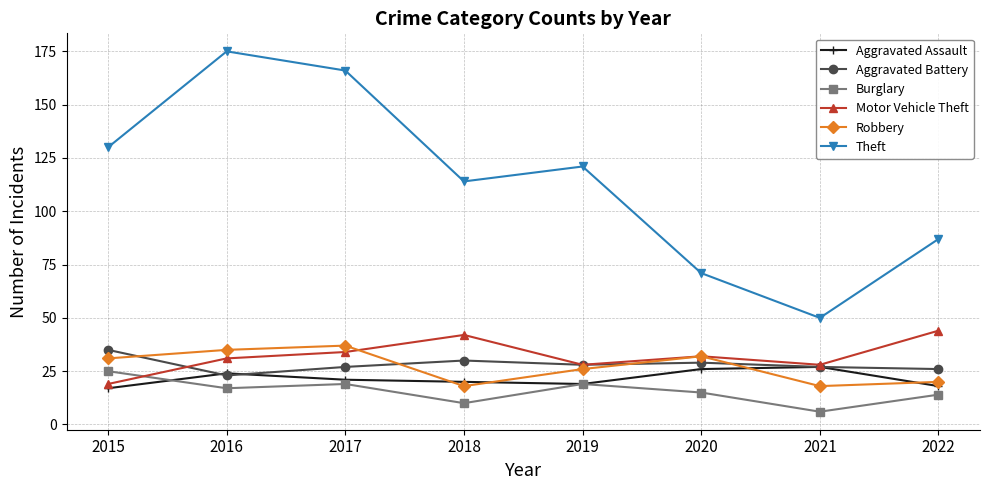

The Theft series shows 166 at 2017. True or false?

True